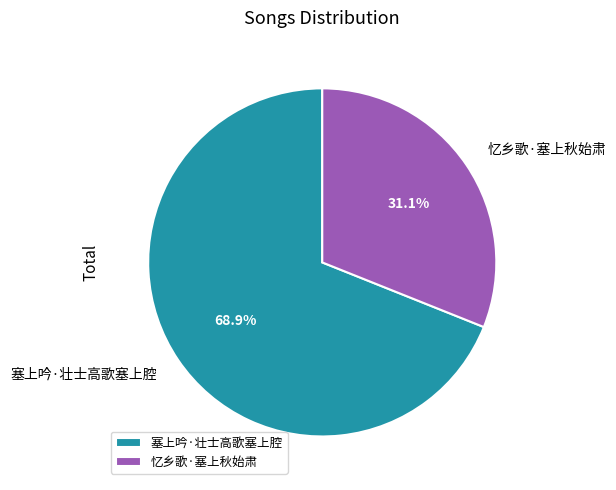

Rank the categories by value from highest to lowest.

塞上吟·壮士高歌塞上腔, 忆乡歌·塞上秋始肃